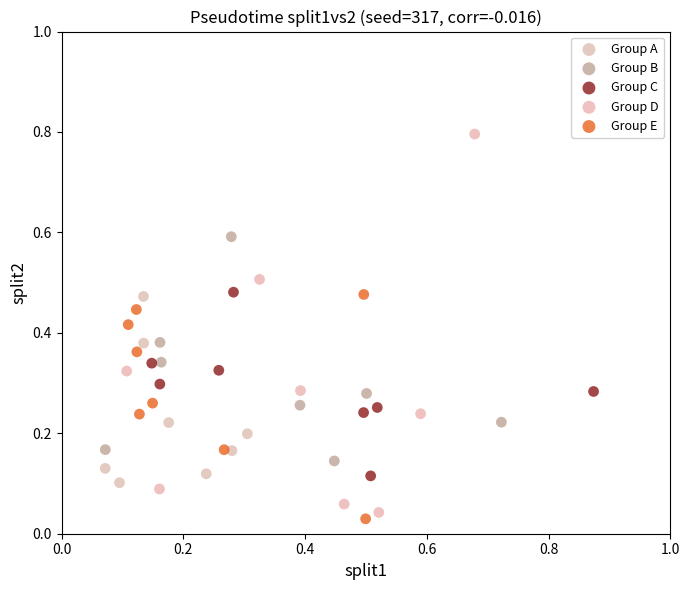

Which series has the largest Y range (max minus min)?

Group D